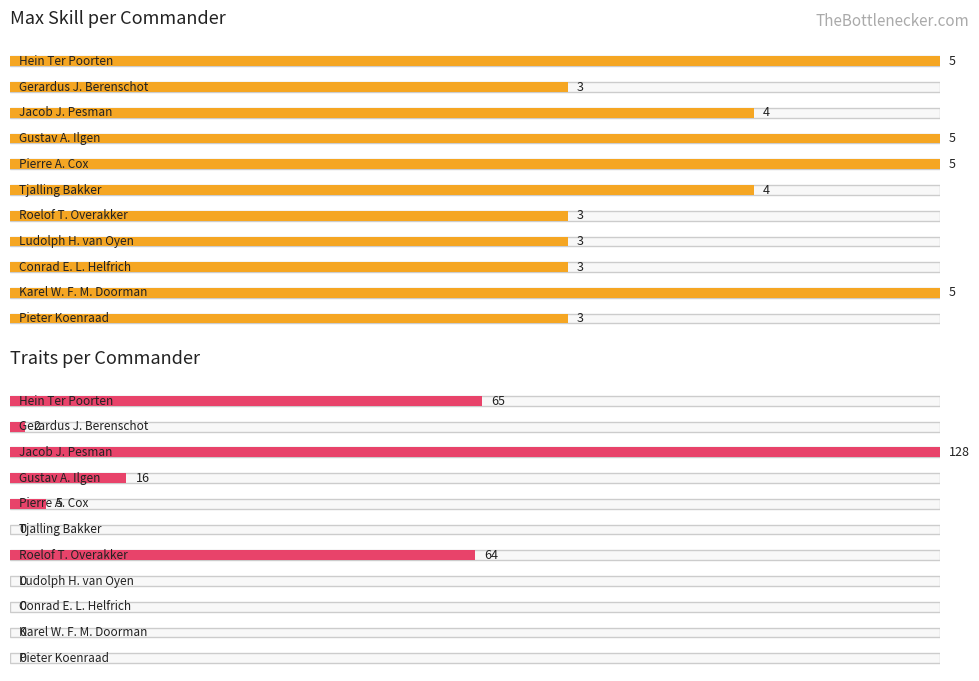

Where does the Traits series first go above 2?

Hein Ter Poorten